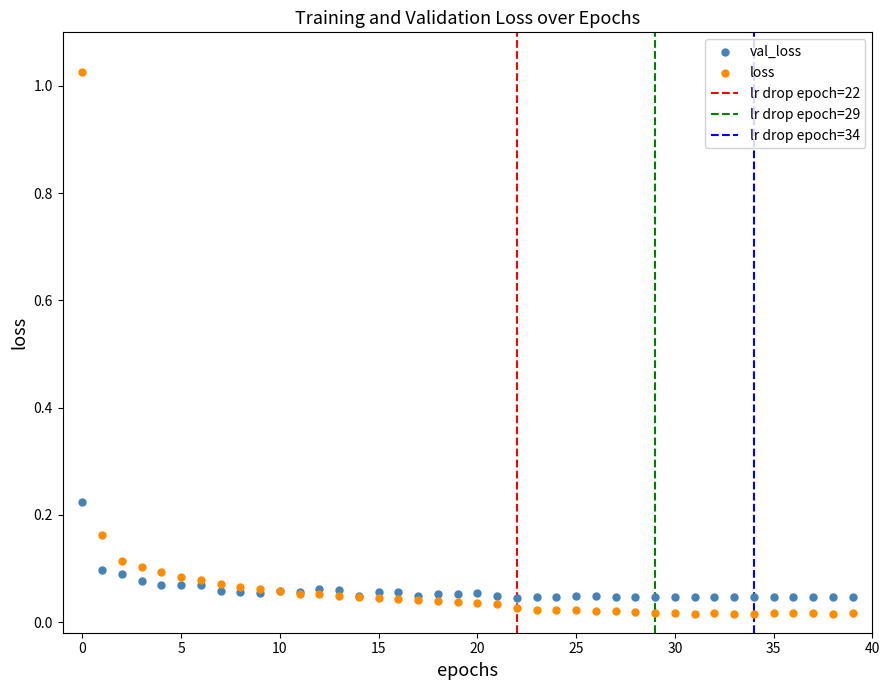

Which series has the widest spread of Y values?

loss